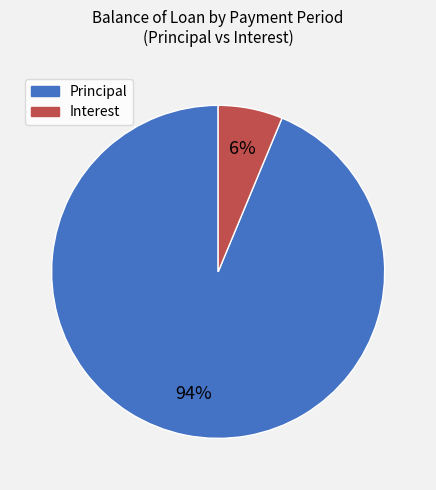

Is there a majority slice in this chart?

Yes